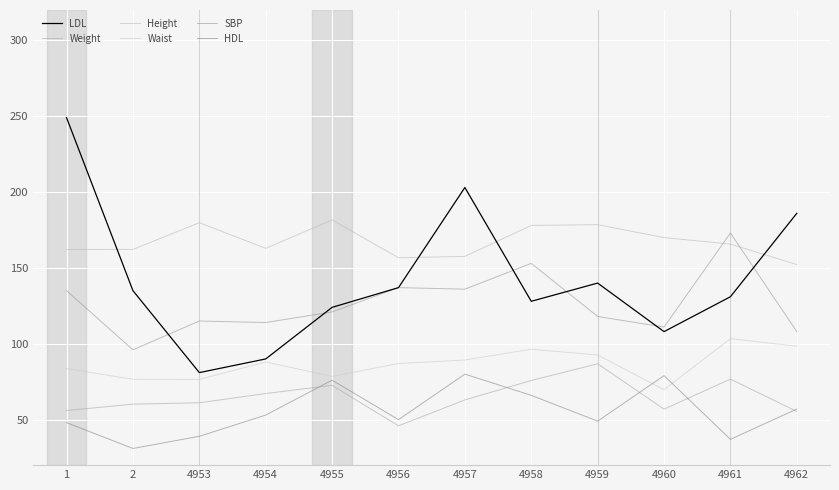

What value does the Weight series have at 4962?

55.4